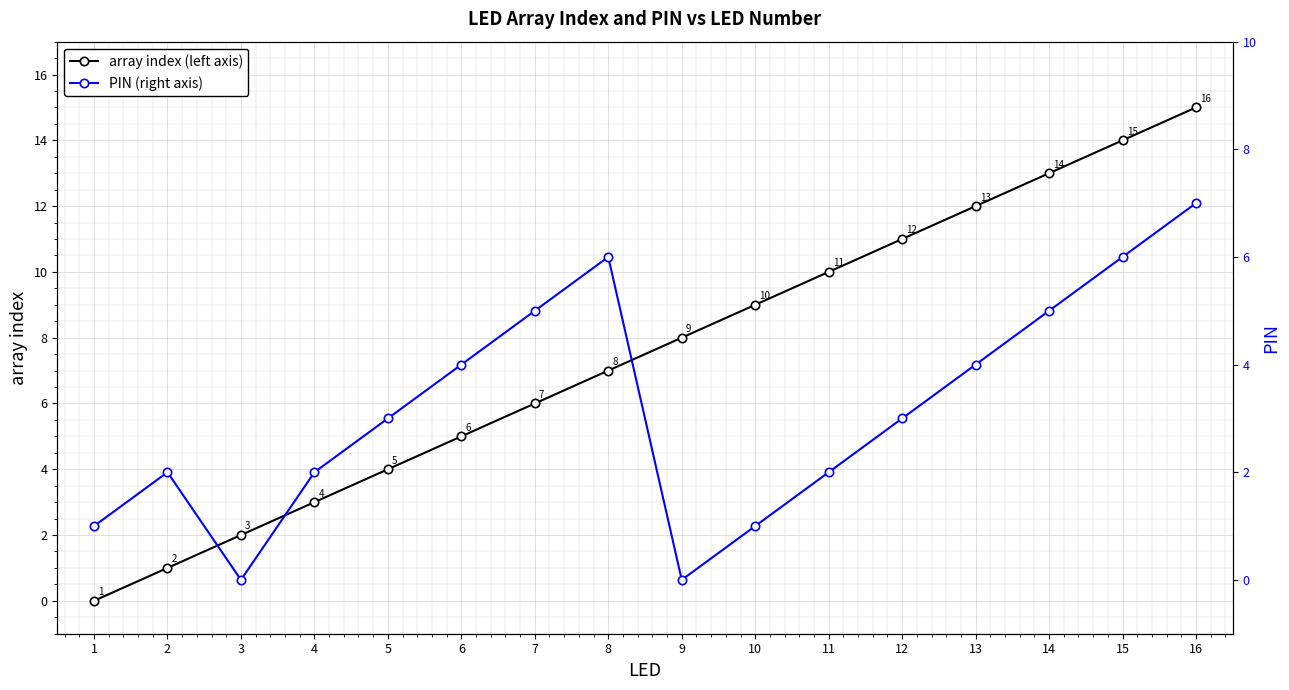

At which label does PIN (right axis) first exceed 3?

6